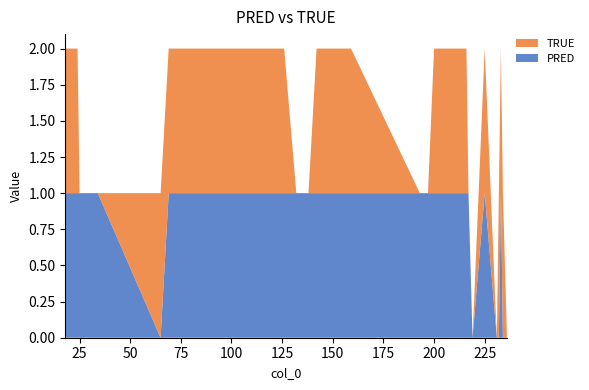

Reading right to left, transcribe all the data shown in this chart.

PRED: 142=1	233=1	231=0	126=1	147=1	25=1	197=1	234=0	138=1	65=0	216=1	200=1	121=1	69=1	193=1	219=0	18=1	34=1	217=1	132=1	225=1	232=0	24=1	104=1	159=1	82=1	236=0
TRUE: 142=1	233=1	231=0	126=1	147=1	25=0	197=0	234=1	138=0	65=1	216=1	200=1	121=1	69=1	193=0	219=0	18=1	34=0	217=0	132=0	225=1	232=1	24=1	104=1	159=1	82=1	236=0